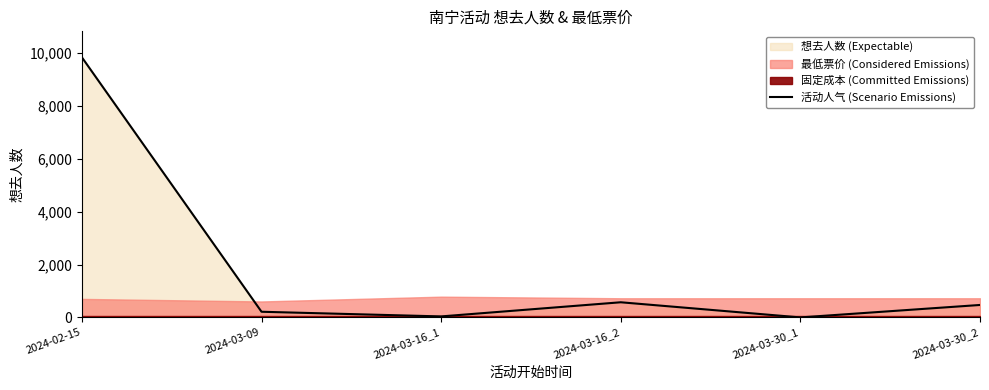

What is the sum of the values at 2024-03-30_2 and 2024-03-16_1?

513